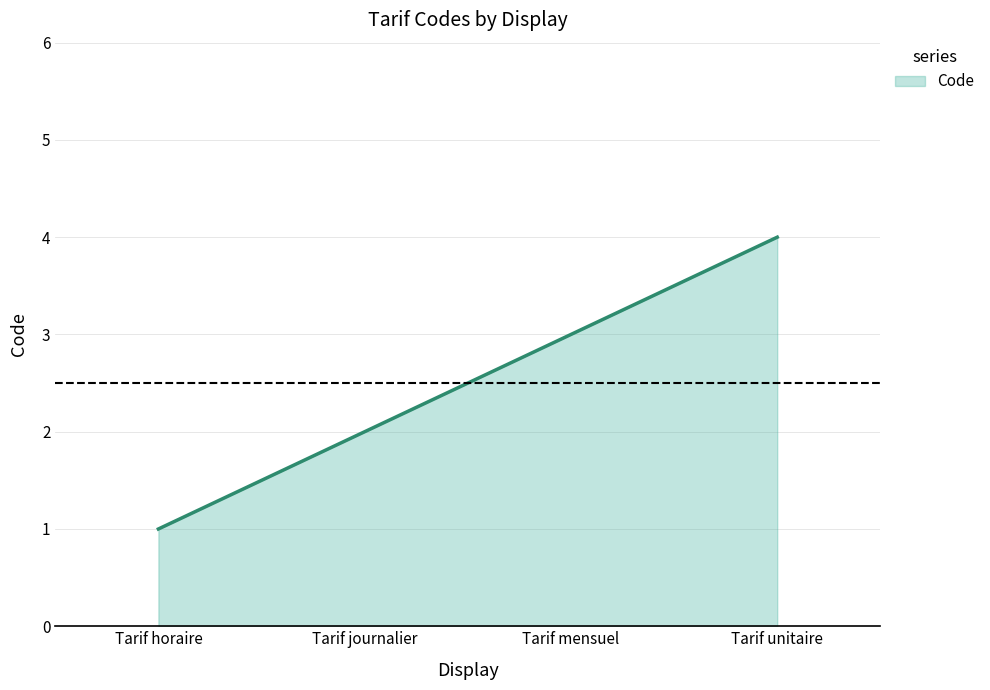

What is the maximum value shown in the chart?

4